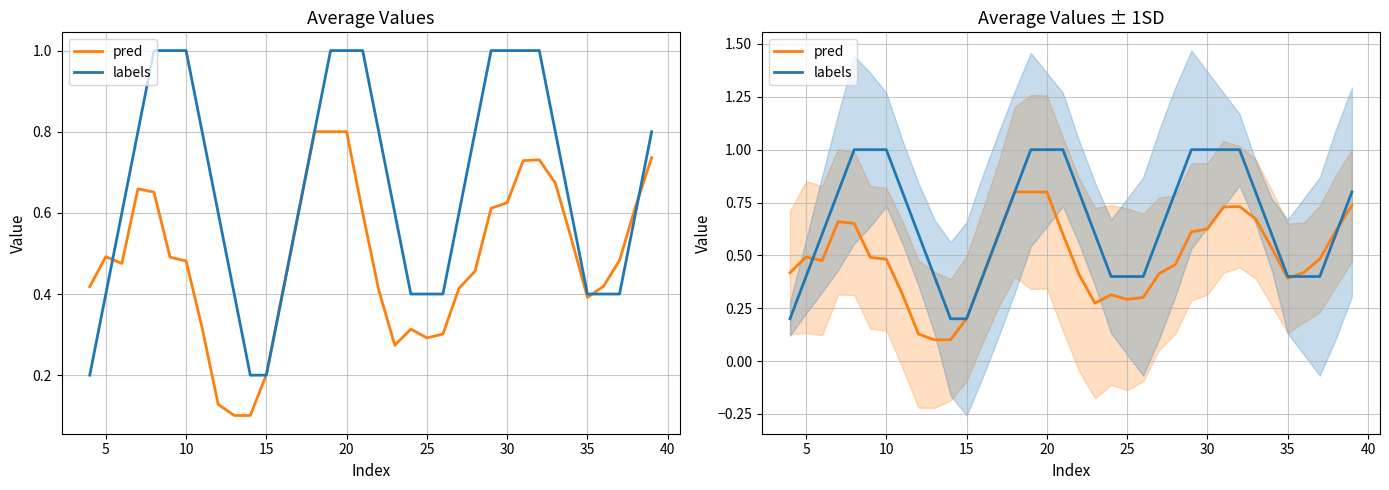

True or false: pred has more than 2 points higher than both neighbors.

True